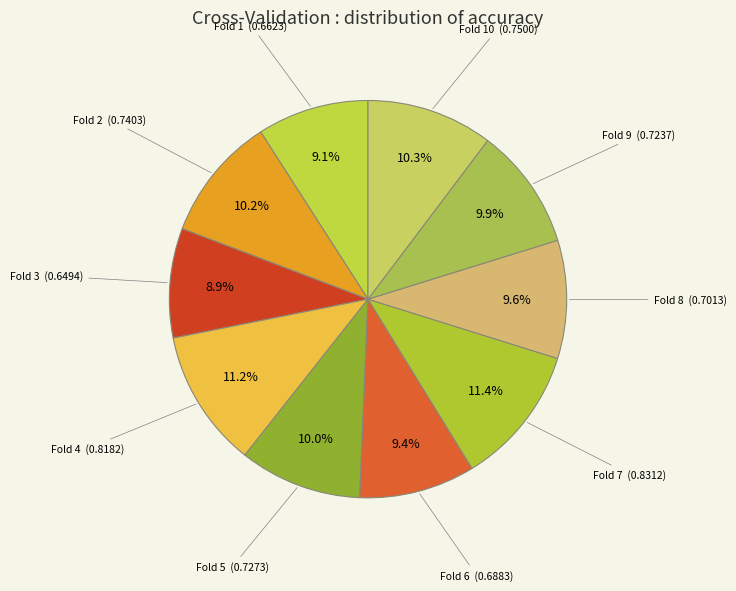

True or false: Fold 1 accounts for 16% of the total.

False